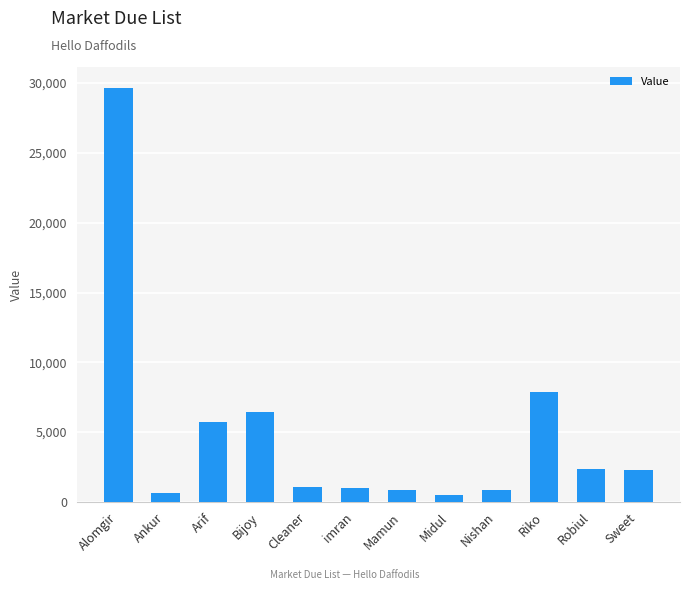

What is the change in value from Bijoy to Nishan?

-5573